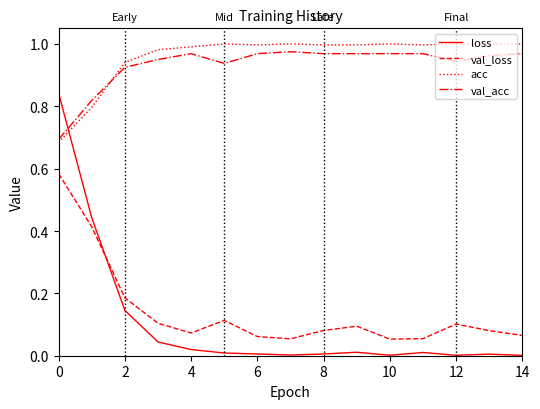

True or false: loss and val_loss cross at least once.

True